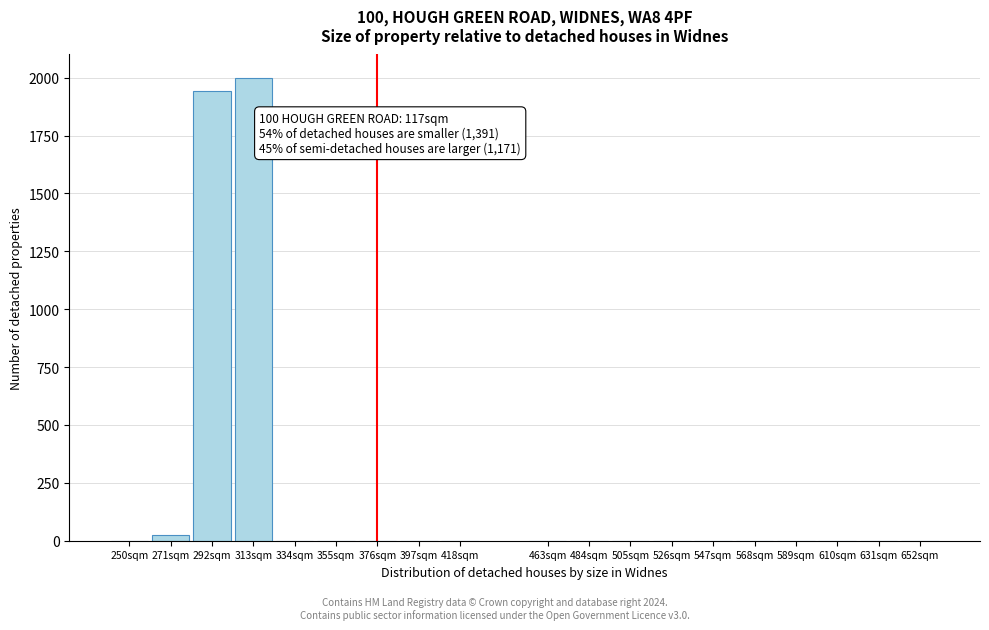

Reading left to right, transcribe all the data shown in this chart.

250sqm=0	271sqm=26	292sqm=1943	313sqm=2000	334sqm=0	355sqm=0	376sqm=0	397sqm=0	418sqm=0	463sqm=0	484sqm=0	505sqm=0	526sqm=0	547sqm=0	568sqm=0	589sqm=0	610sqm=0	631sqm=0	652sqm=0